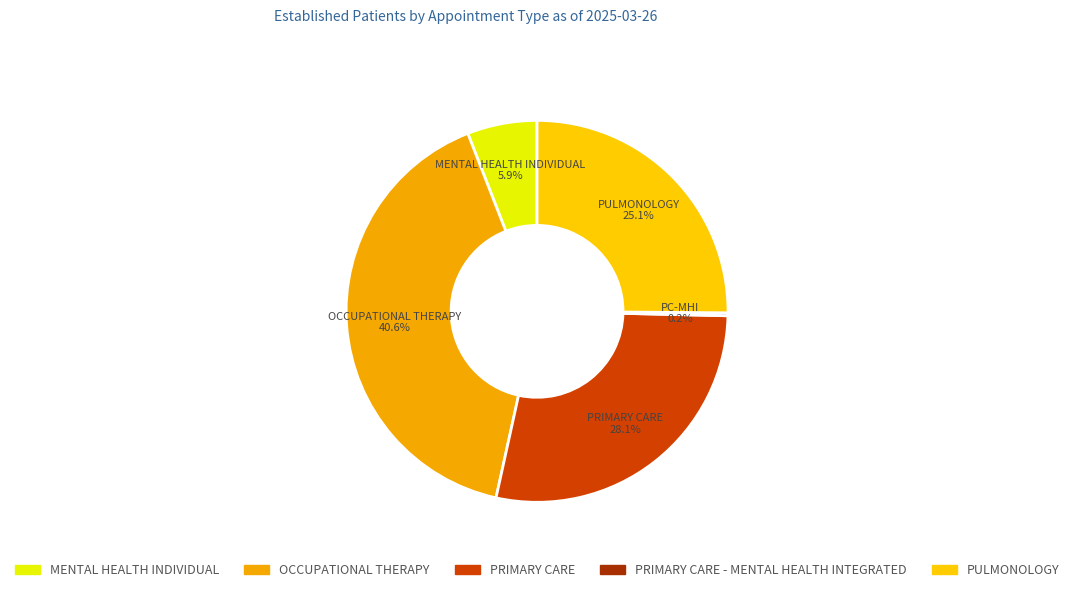

What is the largest slice in the pie chart?

OCCUPATIONAL THERAPY